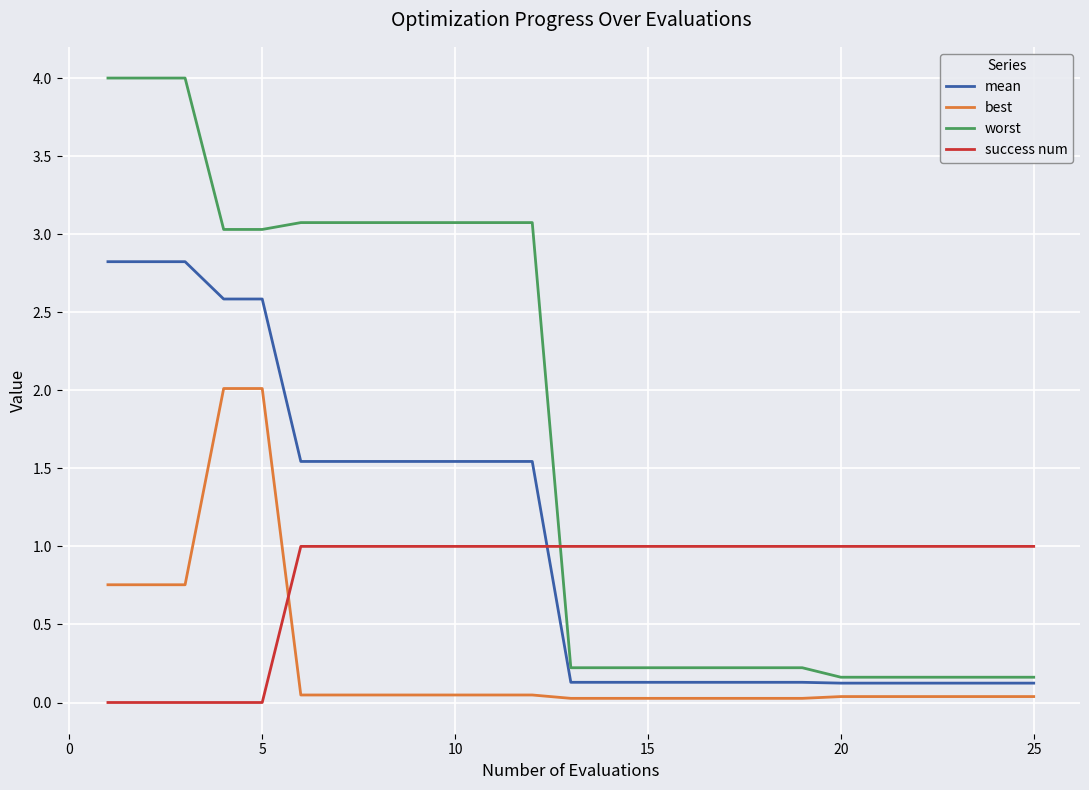

Which series has the widest spread of values?

worst